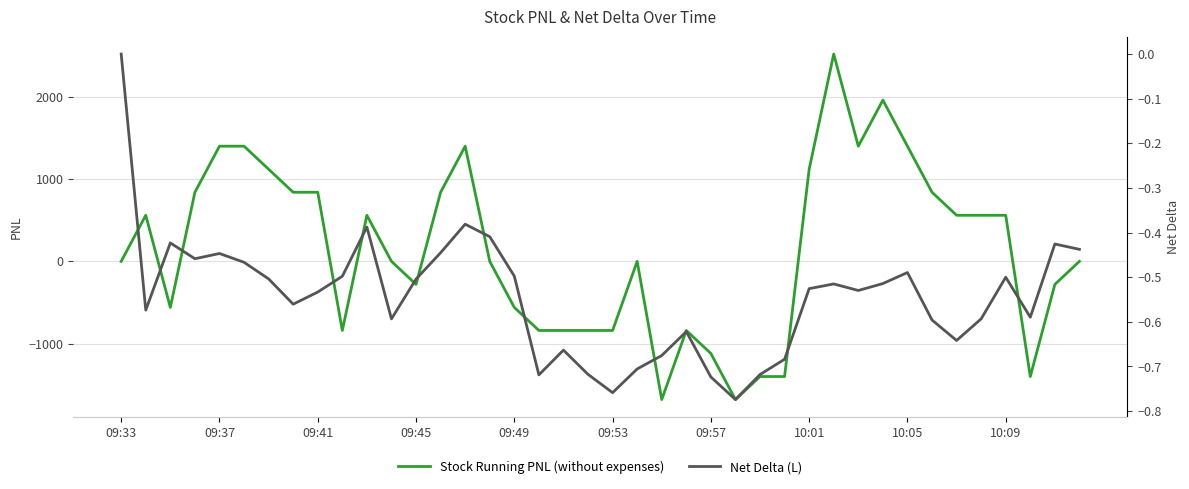

The value of Stock Running PNL (without expenses) at 09:41 is 1240.5. True or false?

False